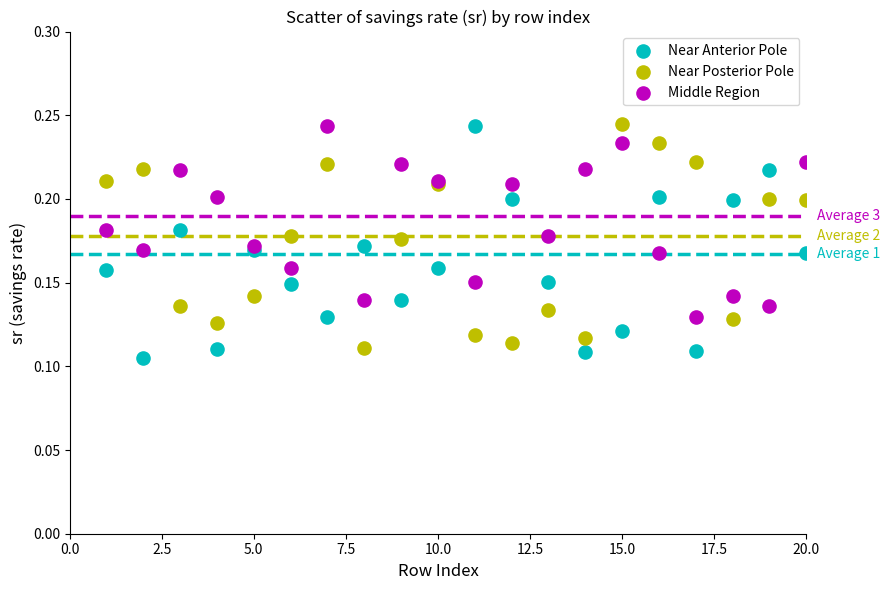

What is the X range (max minus min) for the scatter plot?

19.0